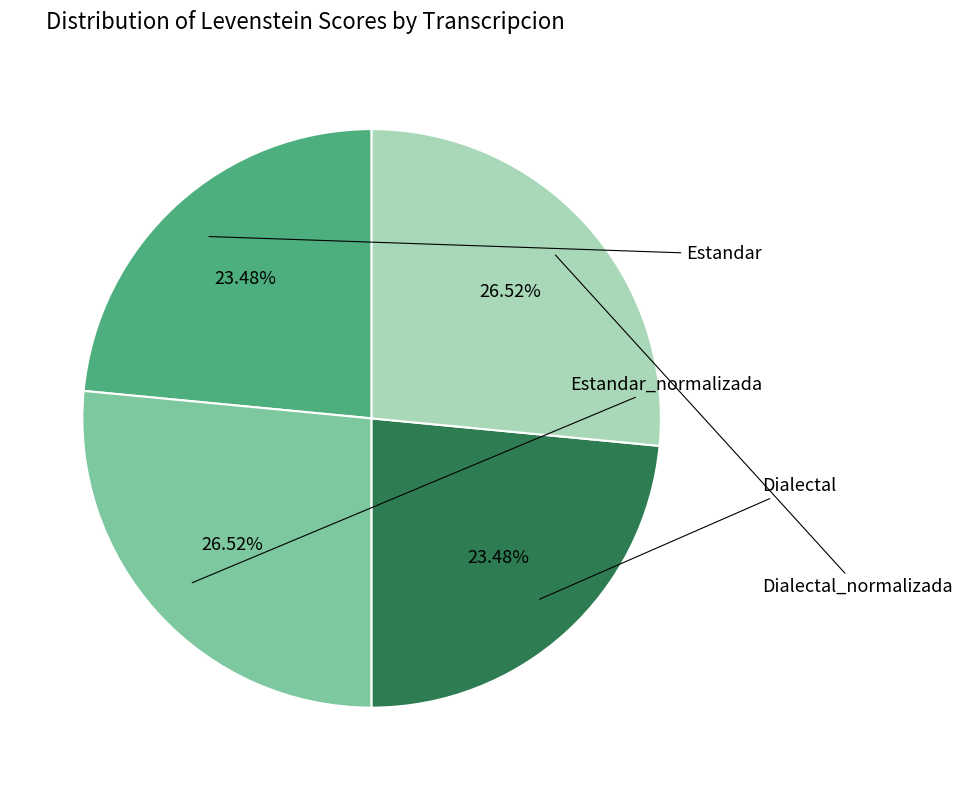

Is there any slice that represents more than half of the pie?

No